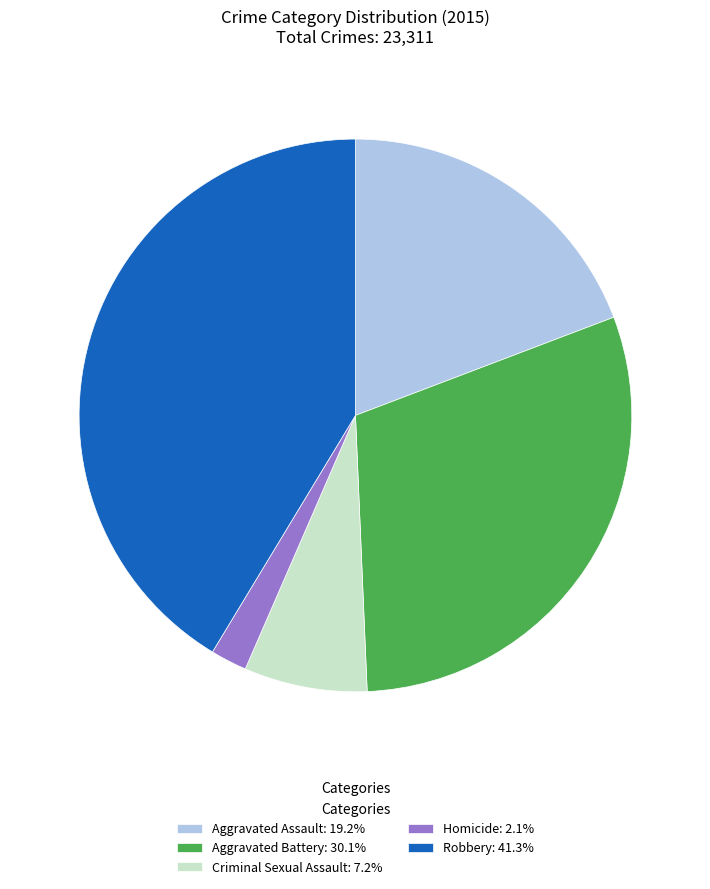

The Homicide slice represents 2% of the pie. True or false?

True